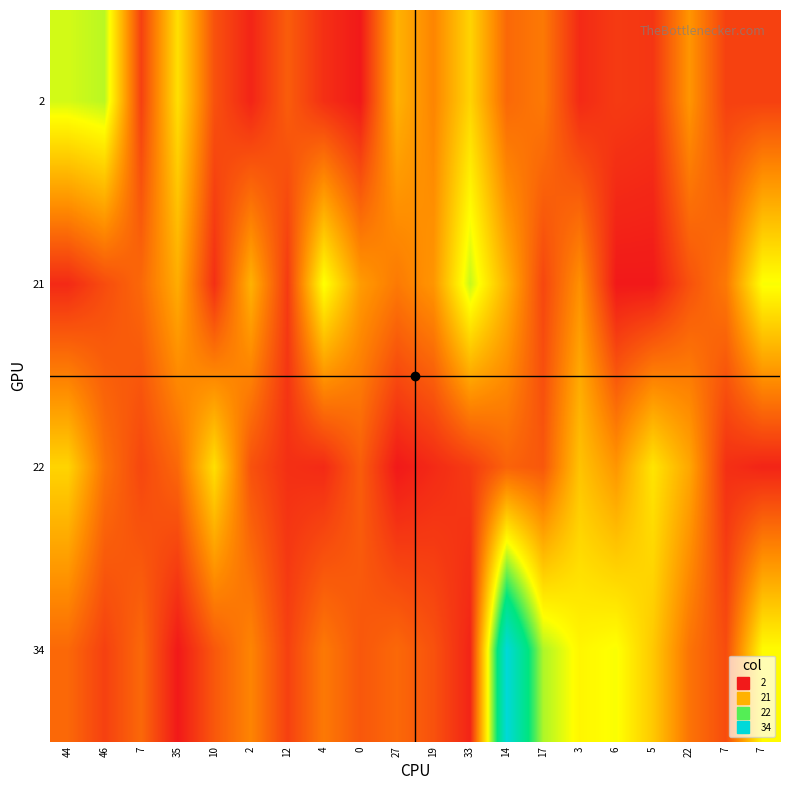

Which has a higher value, 7 or 0?

7